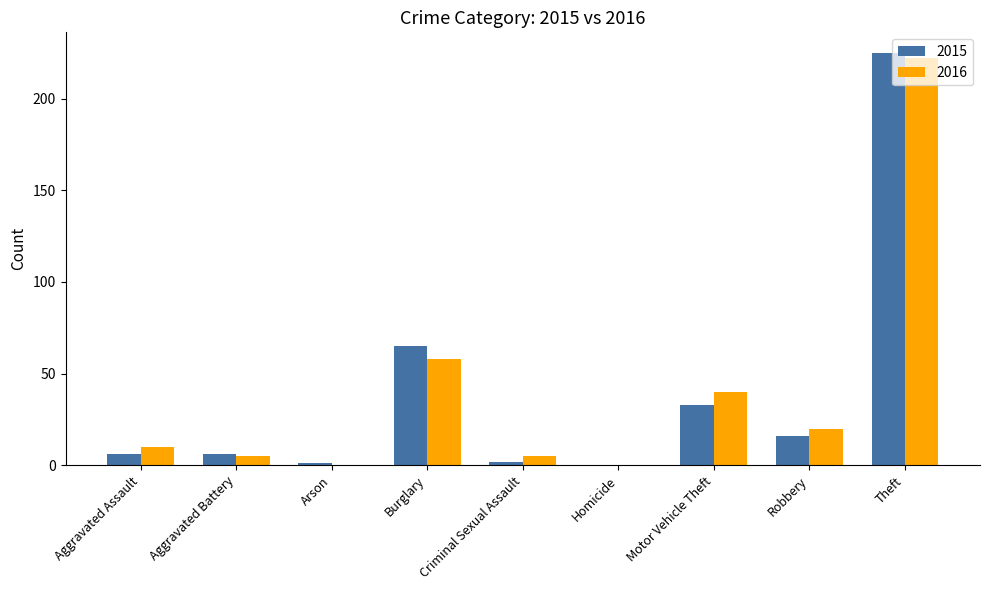

What is the sum of all 2015 values?

354